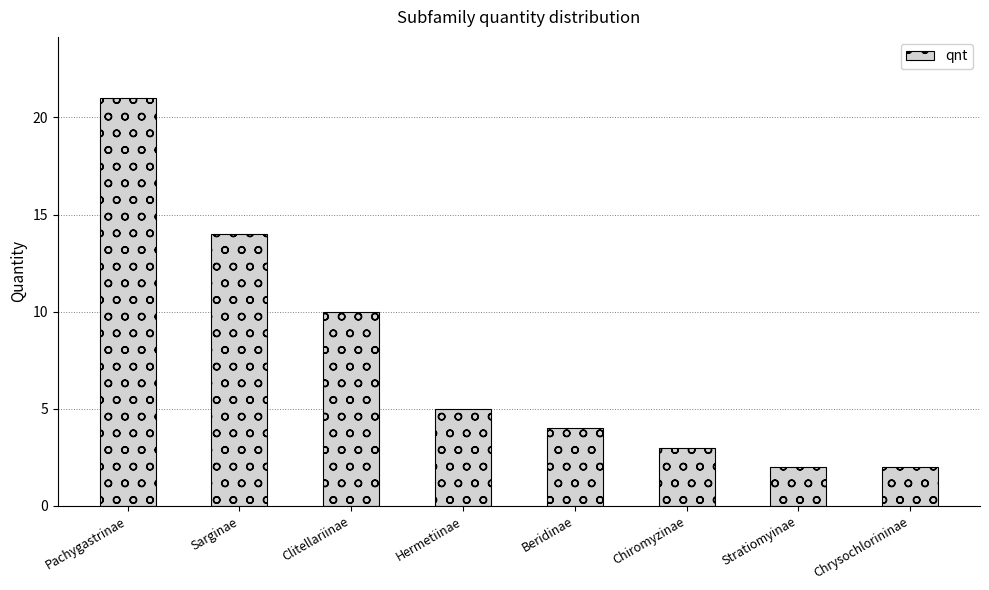

How many bars are there in total?

8